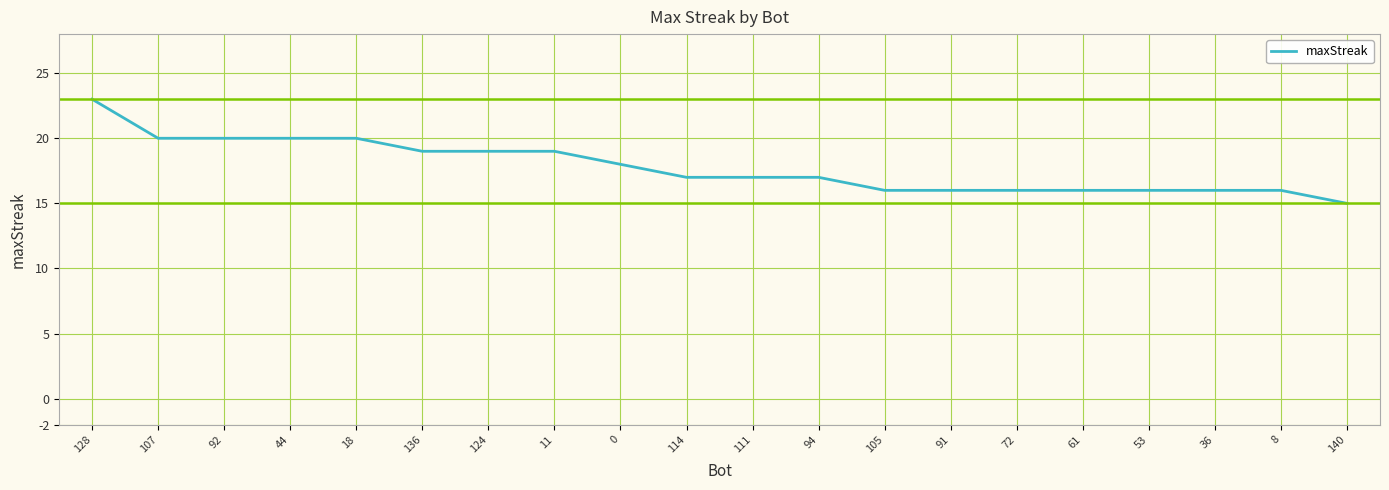

The value at 114 is 17. True or false?

True